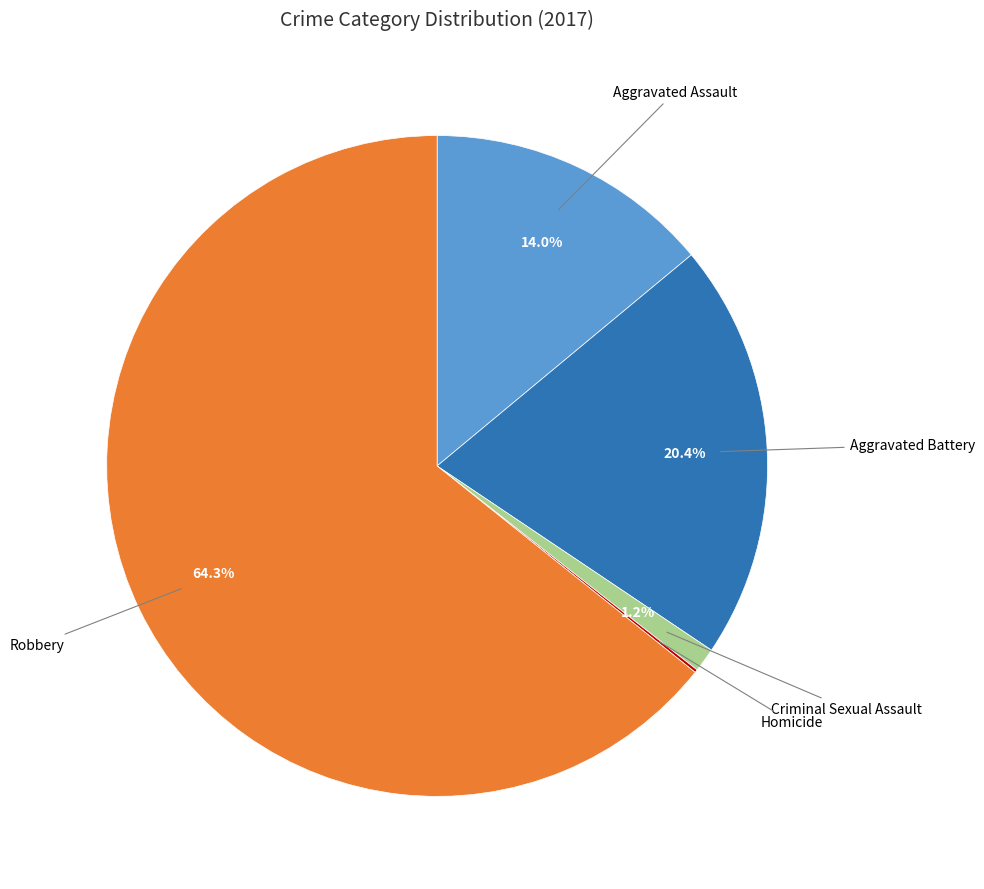

Which has a higher value, Criminal Sexual Assault or Aggravated Battery?

Aggravated Battery